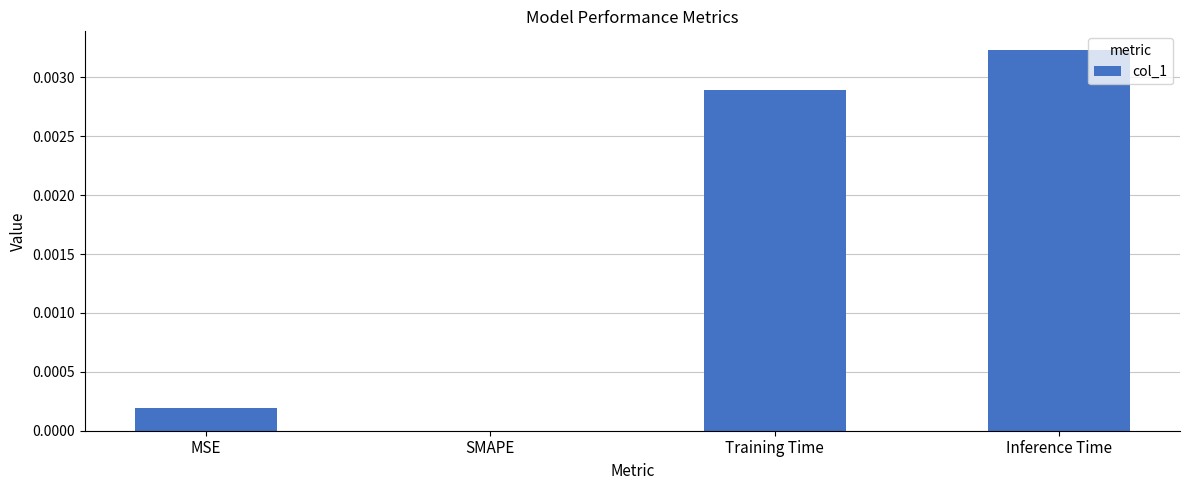

Is it true that the value at MSE is 0.0?

True